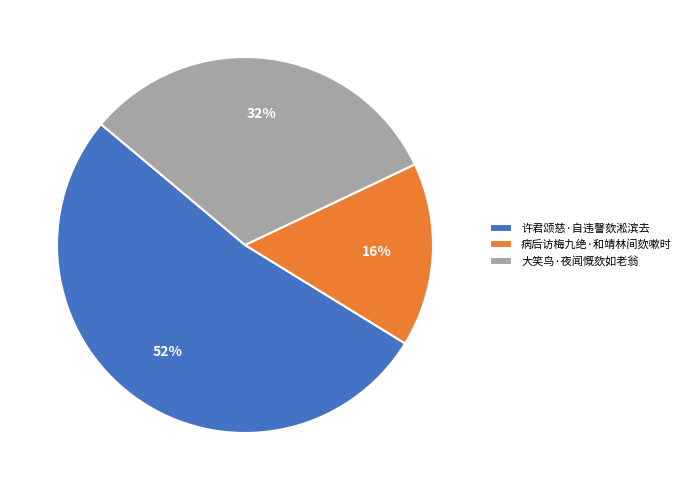

How many slices are in this pie chart?

3